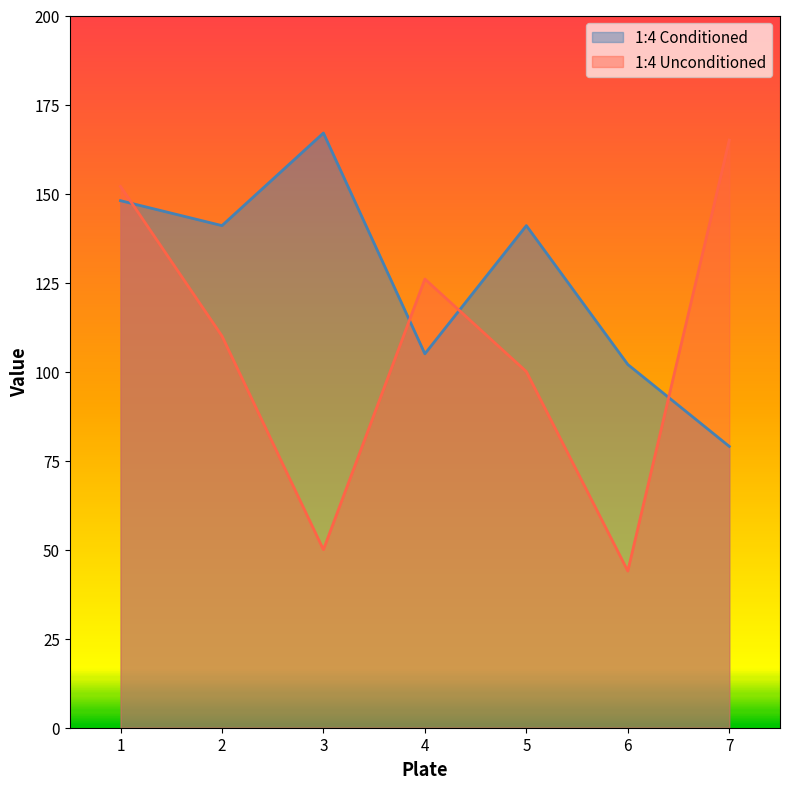

What is the value of the 1:4 Conditioned point at the 3rd from the left?

167